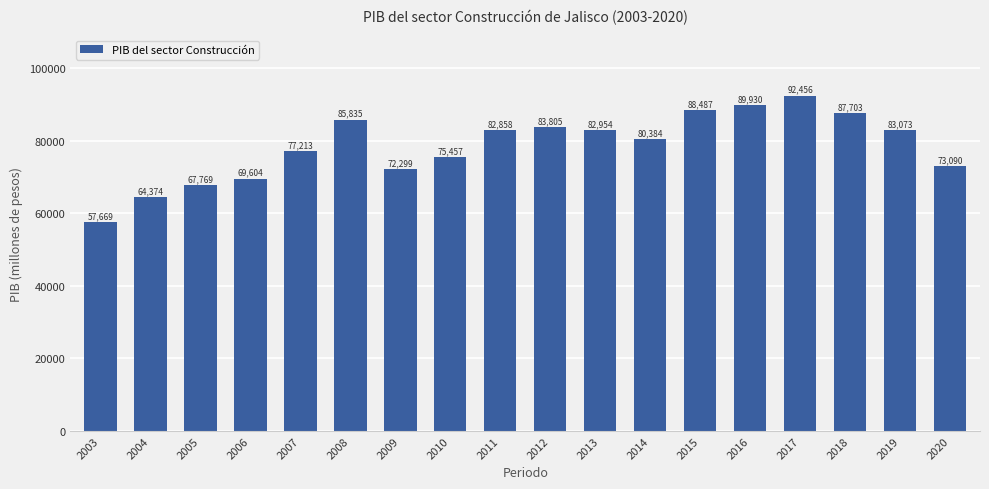

How many data points are less than 82857?

9